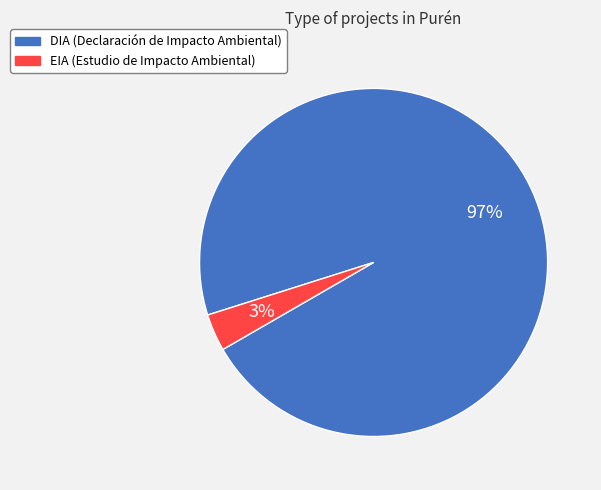

Does DIA account for over 50% of the chart?

Yes